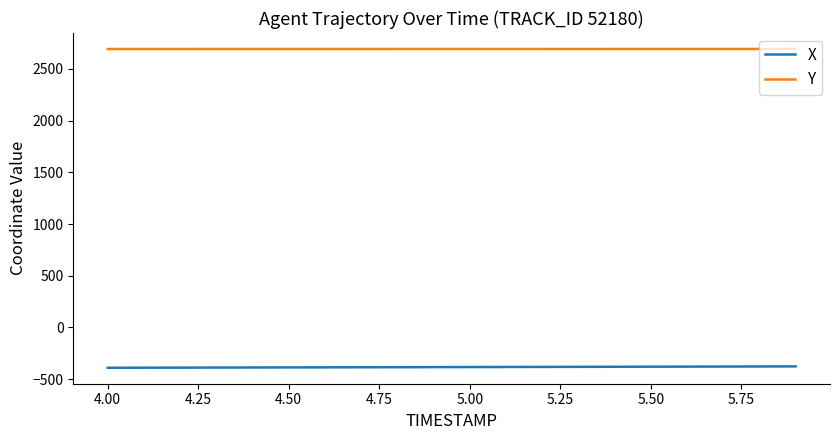

List the series in order of their overall mean, highest first.

Y, X